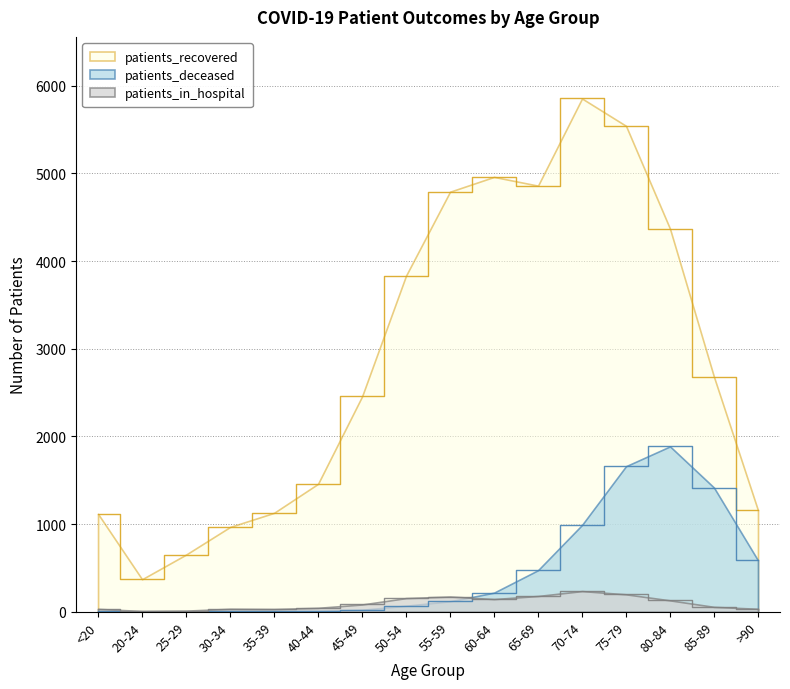

What is the label of the 2nd point from the right?

85-89